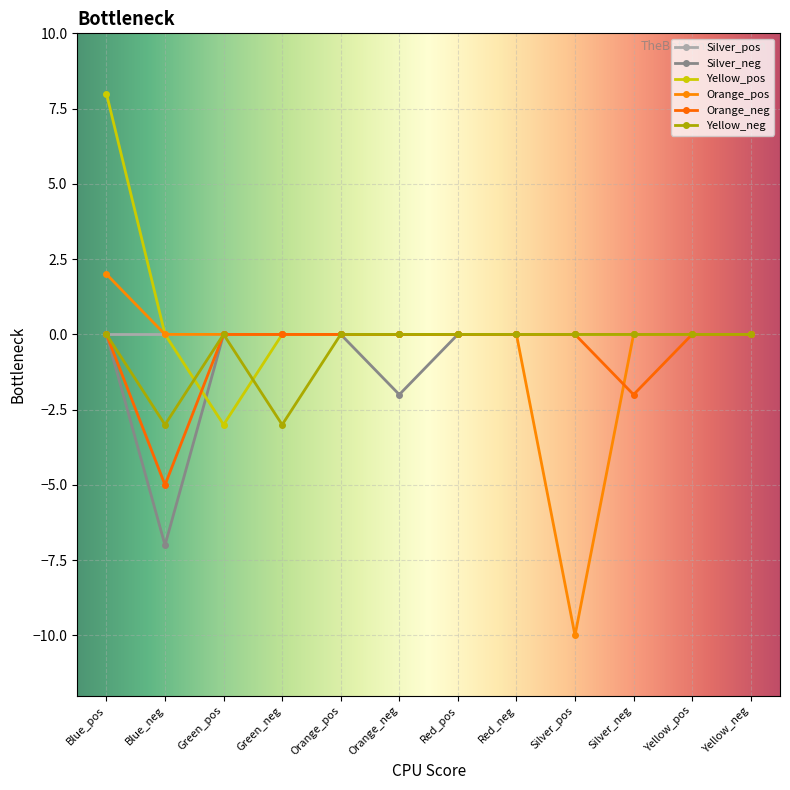

Which series has the widest spread of values?

Orange_pos